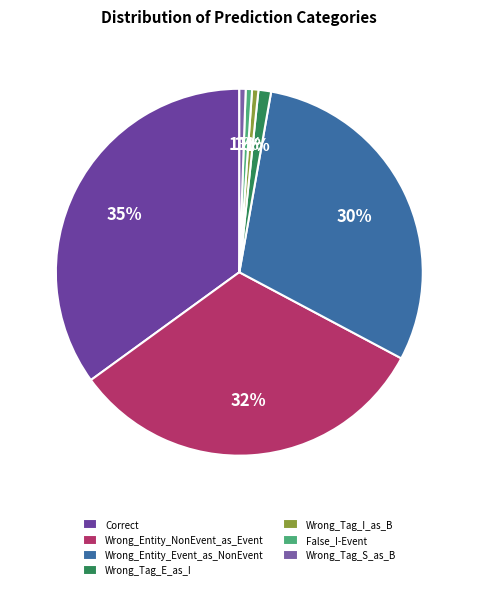

Is it true that Wrong_Entity_NonEvent_as_Event is 32% of the pie?

True